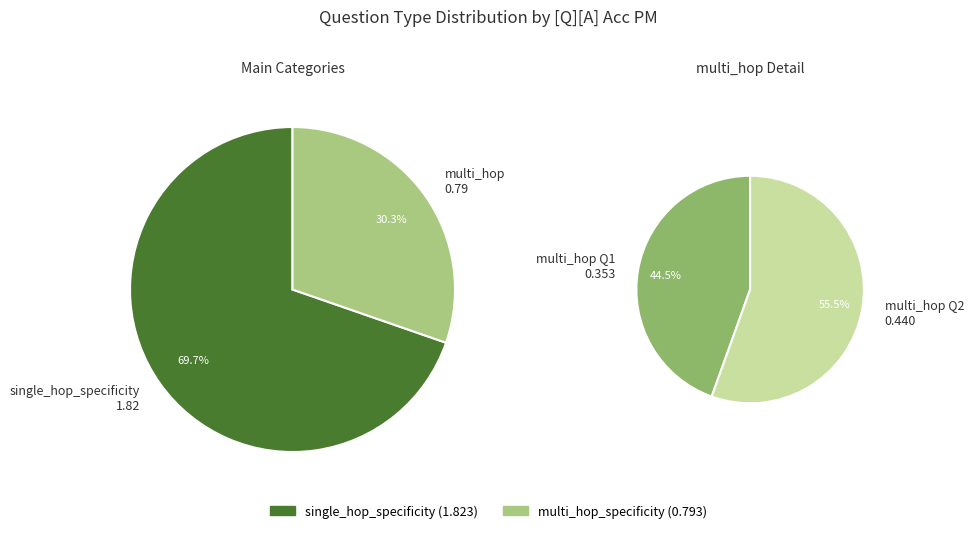

Which slice represents more than half of the pie?

single_hop_specificity